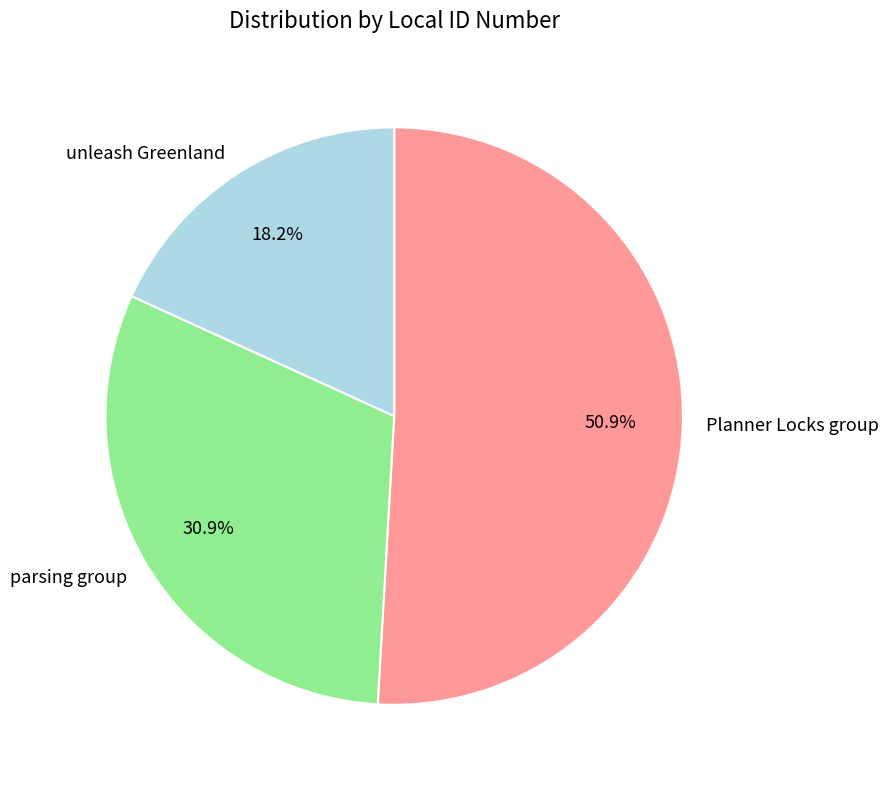

Which has a higher value, Planner Locks group or parsing group?

Planner Locks group